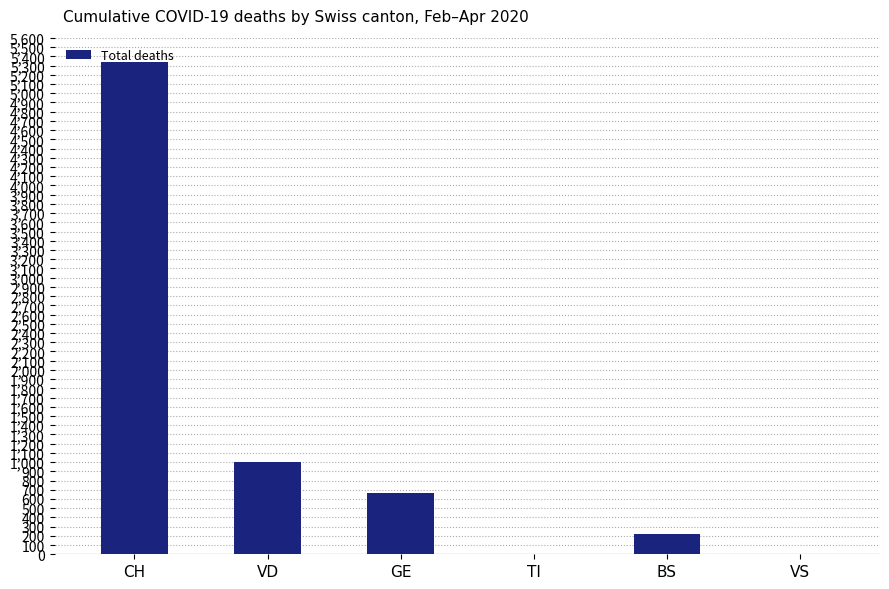

How many distinct data groups are displayed?

1